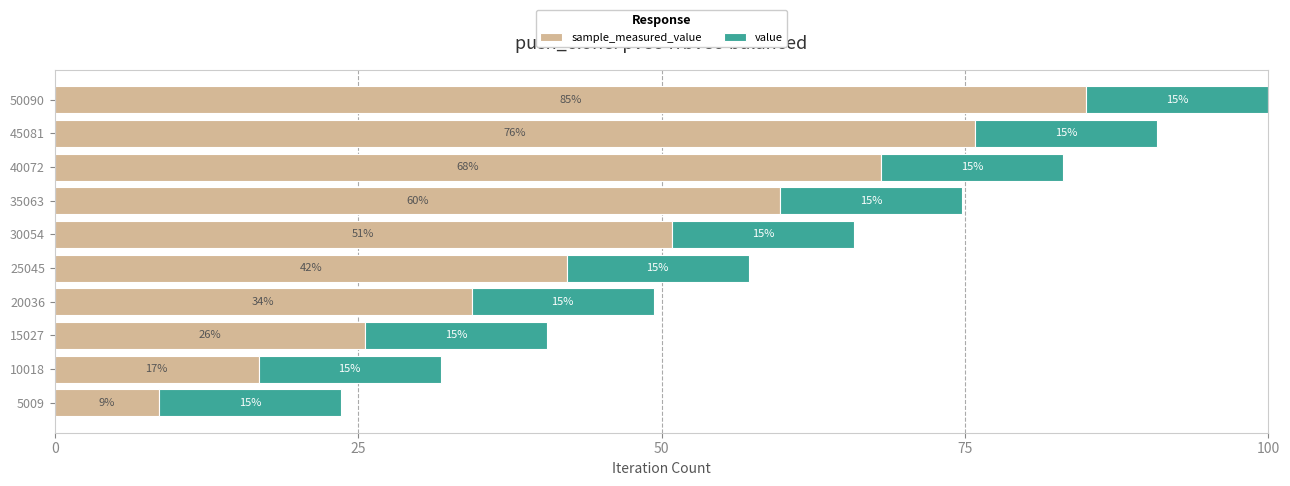

At which category is the sum across all series the highest?

50090